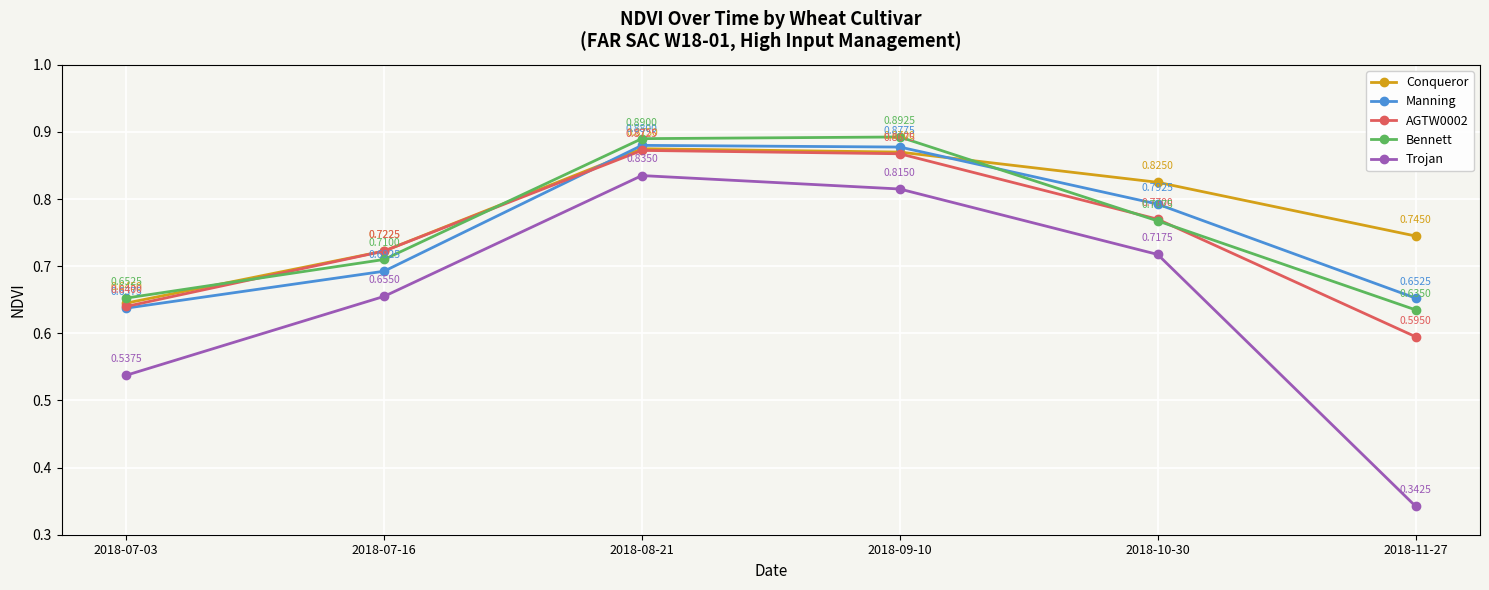

Rank the categories by Trojan value from lowest to highest.

2018-11-27, 2018-07-03, 2018-07-16, 2018-10-30, 2018-09-10, 2018-08-21